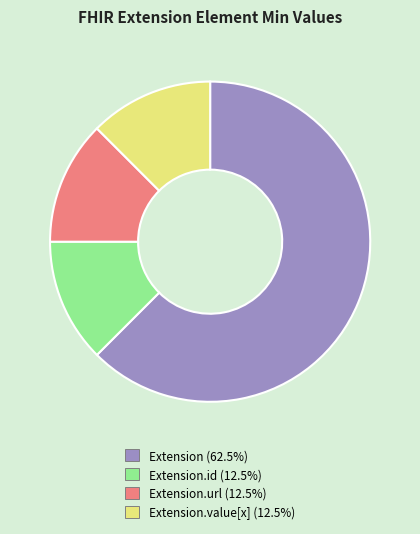

Does any single category account for the majority?

Yes